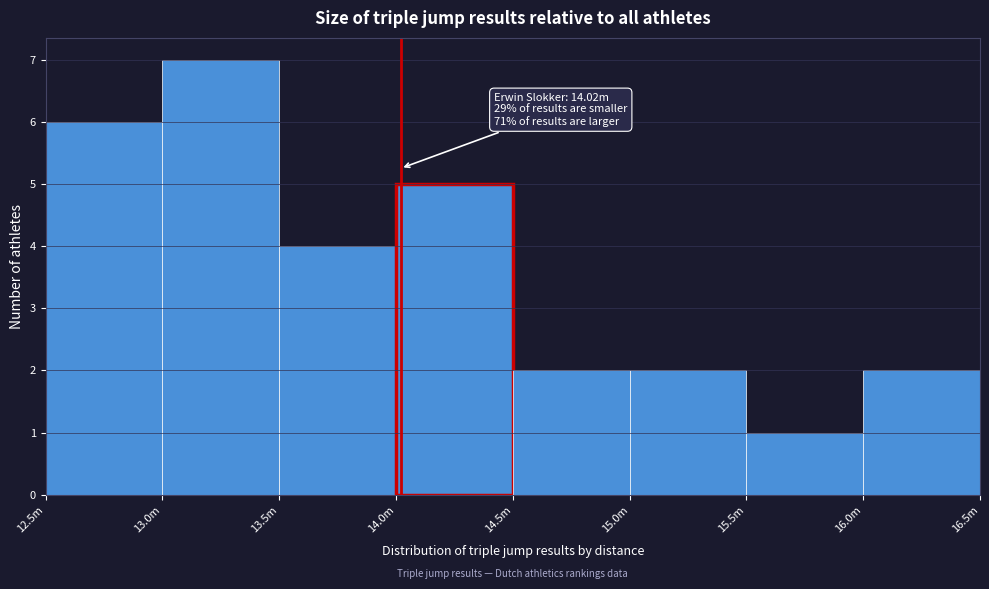

Reading left to right, what are all the values shown in this chart?

12.5m=6	13.0m=7	13.5m=4	14.0m=5	14.5m=2	15.0m=2	15.5m=1	16.0m=2